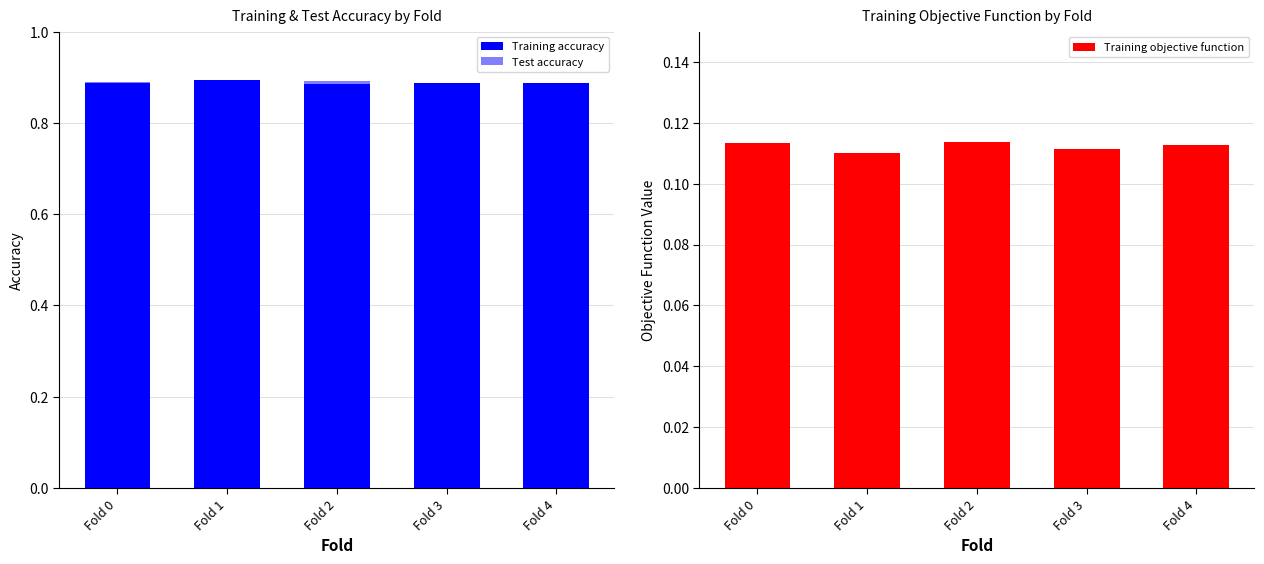

Are the bars grouped side by side (vs. stacked)?

Yes